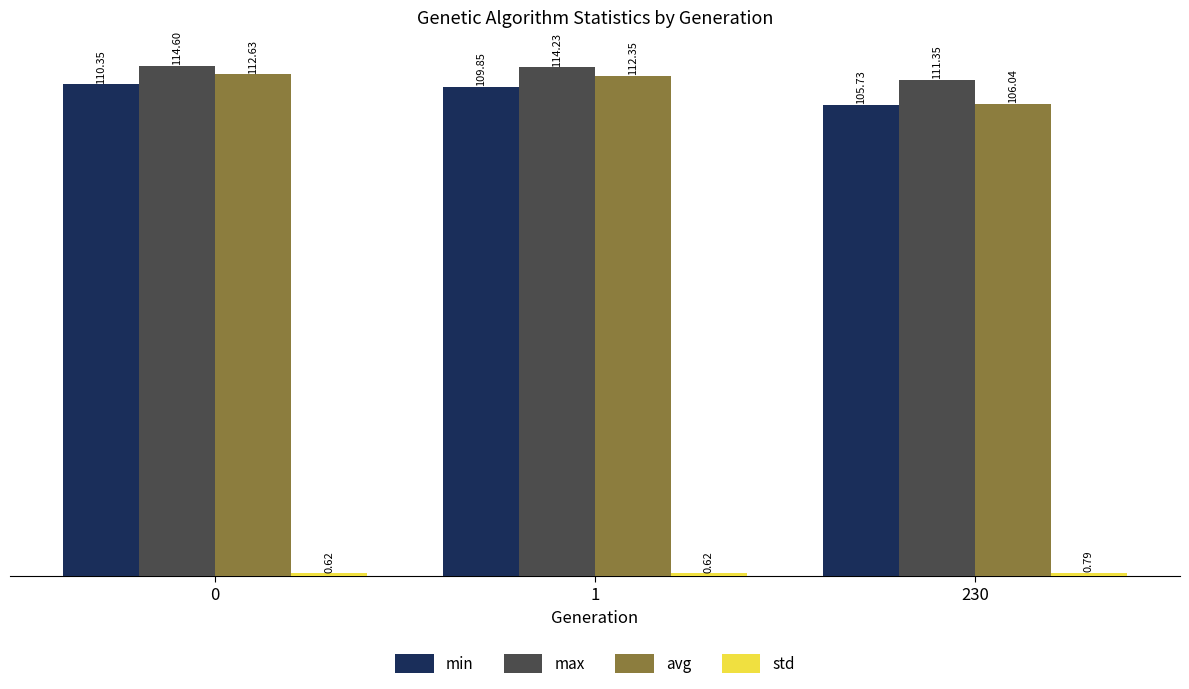

What is the difference between the avg values at 230 and 1?

6.3